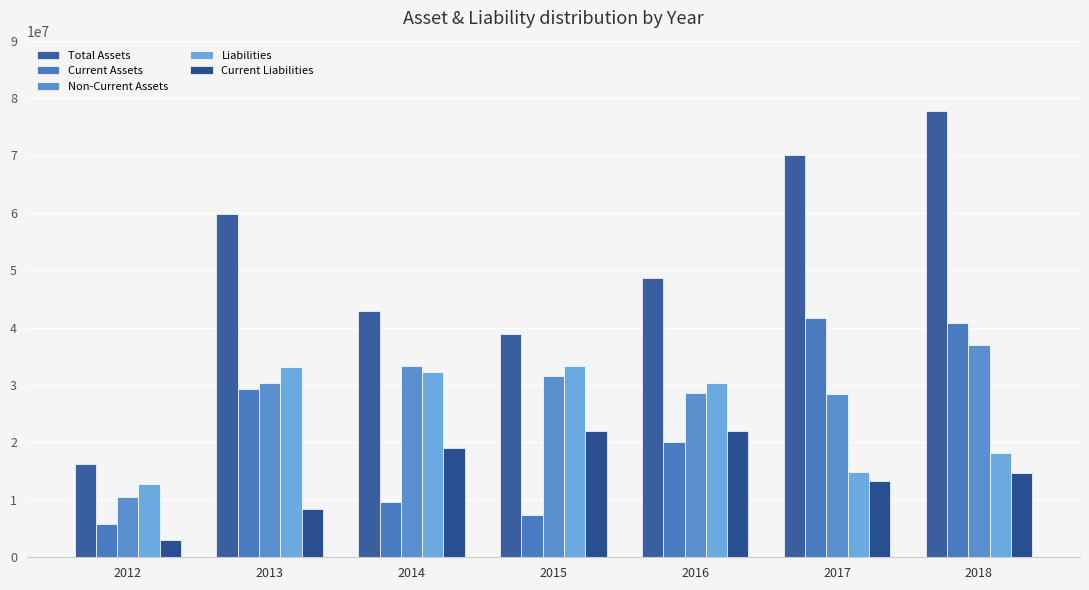

What is the value of the Current Liabilities bar at the 6th from the left?

13296835